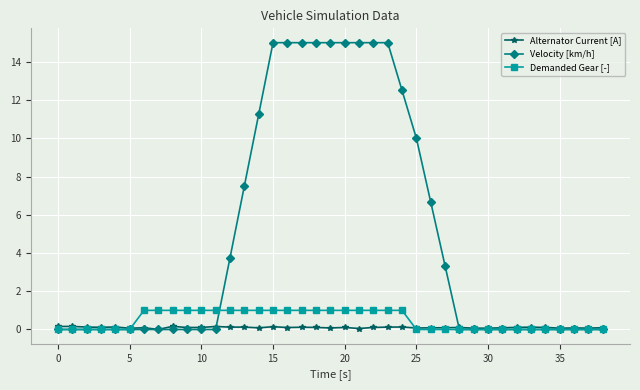

Which series has the largest range (max minus min)?

Velocity [km/h]